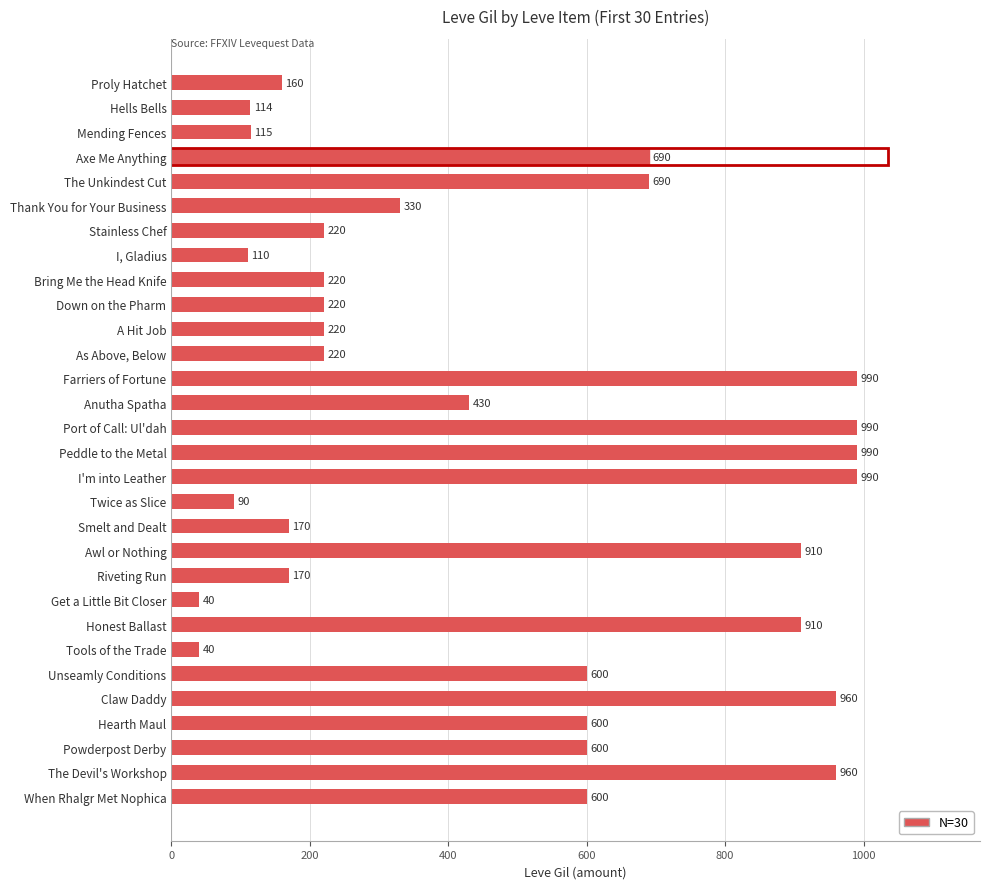

What is the difference between the maximum and minimum values?

950